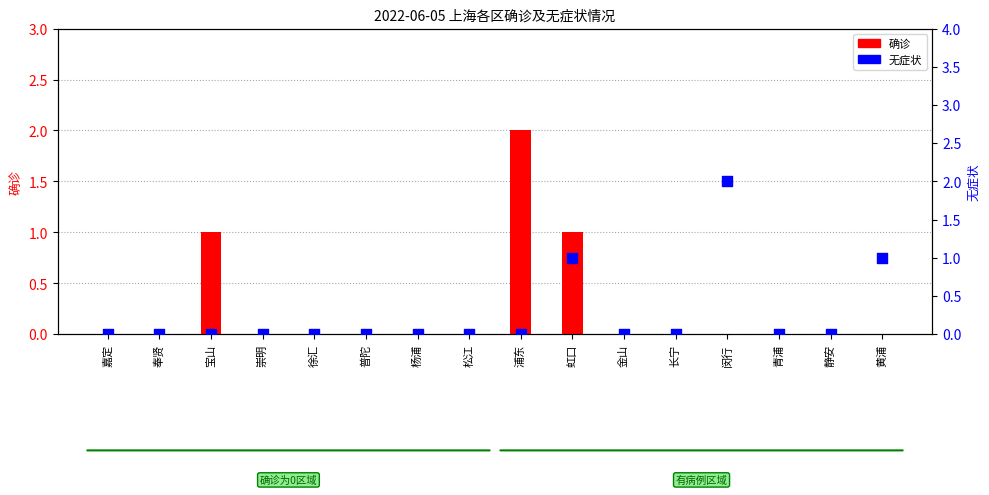

Is the value of 确诊 at 青浦 greater than the value of 无症状 at 黄浦?

No